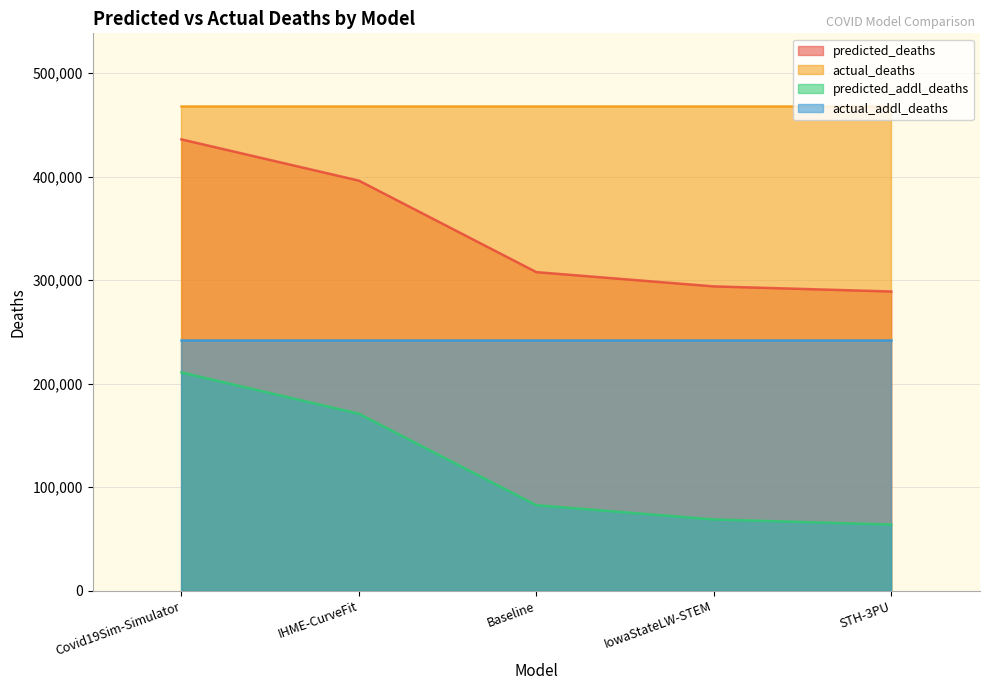

Is the value of actual_deaths at IowaStateLW-STEM greater than the value of actual_addl_deaths at STH-3PU?

Yes